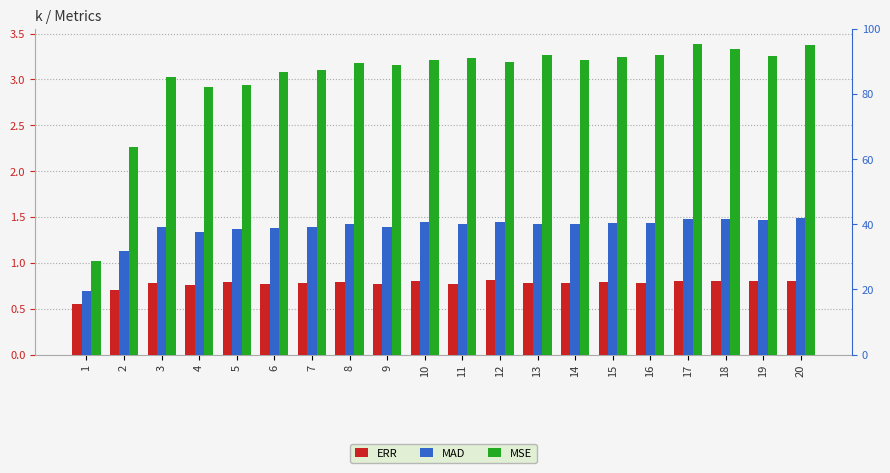

At 16, list the series in order from smallest to largest.

ERR, MAD, MSE